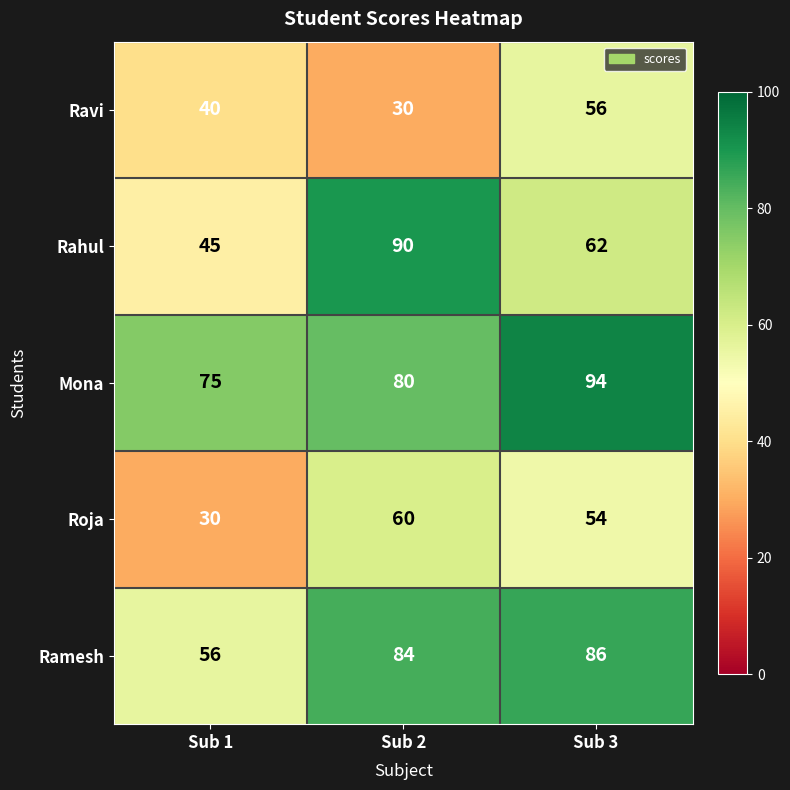

What is the difference between the maximum and minimum values in the Rahul series?

45